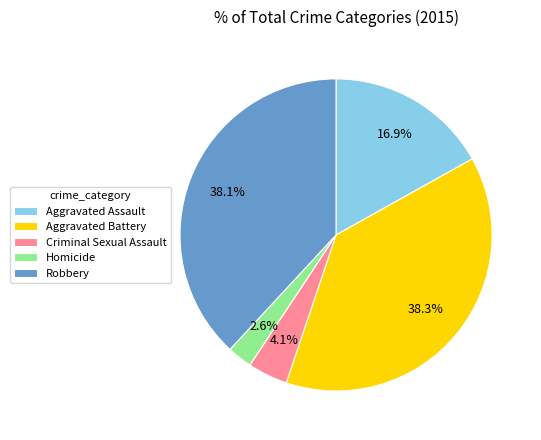

True or false: Aggravated Battery accounts for 38% of the total.

True